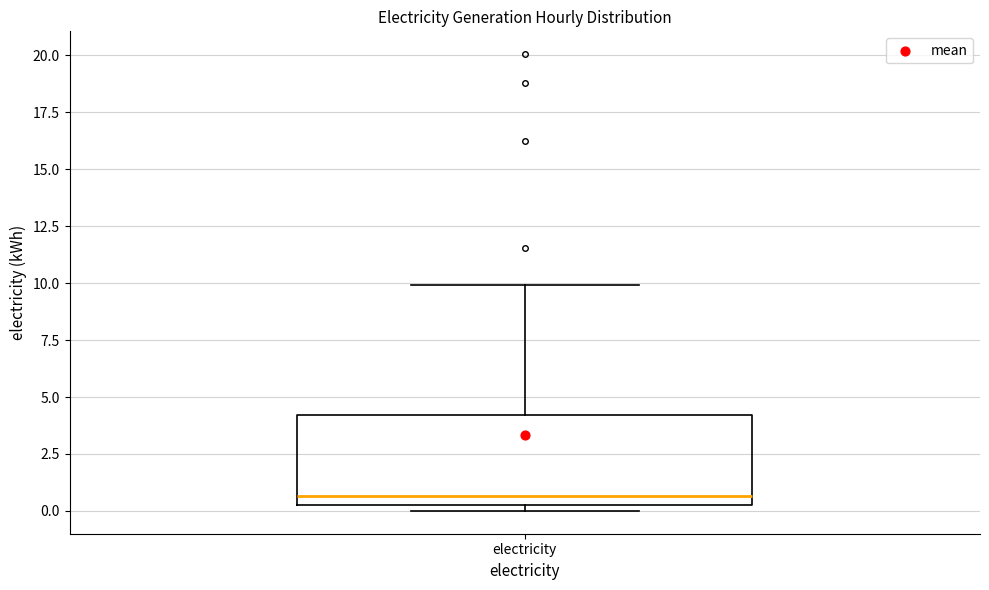

Read this box plot against the y-axis: the position of the median line, the range covered by the box, and the ends of both whiskers. The values are not printed on the chart, so give them approximately, as read against the axis.

median 0.5 (just above the box's lower edge), box 0.5 to 4.0, whiskers 0.0 to 10.0